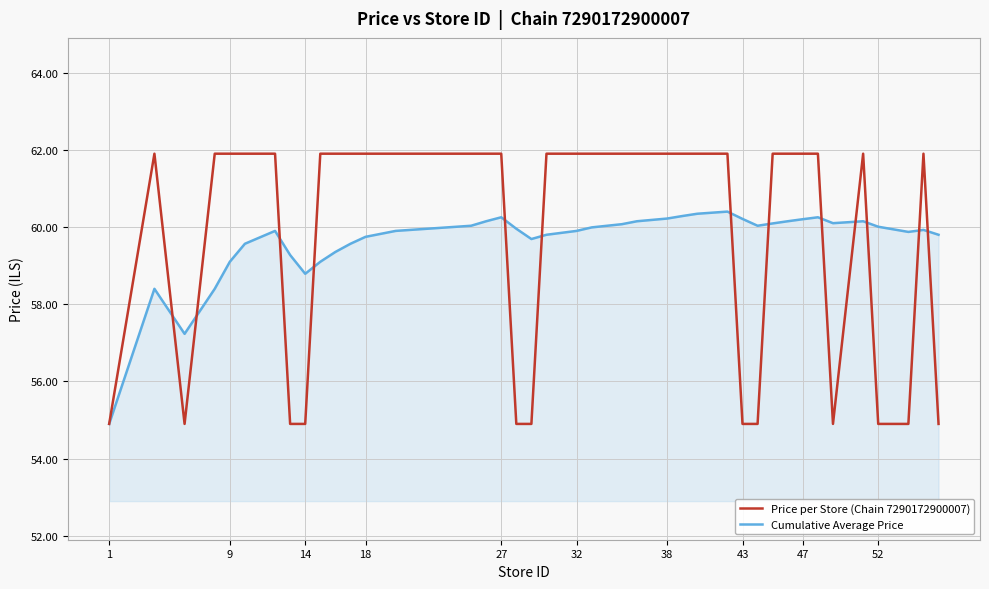

Which series has the largest range (max minus min)?

Price per Store (Chain 7290172900007)